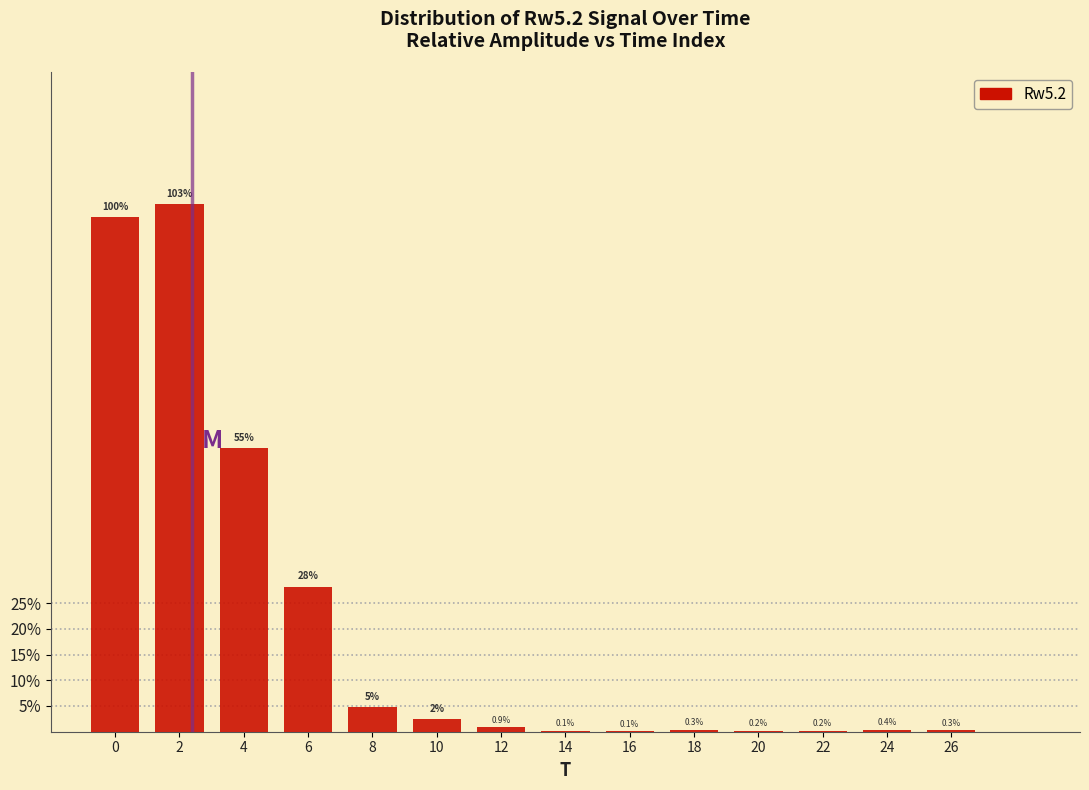

Are the bars horizontal?

No